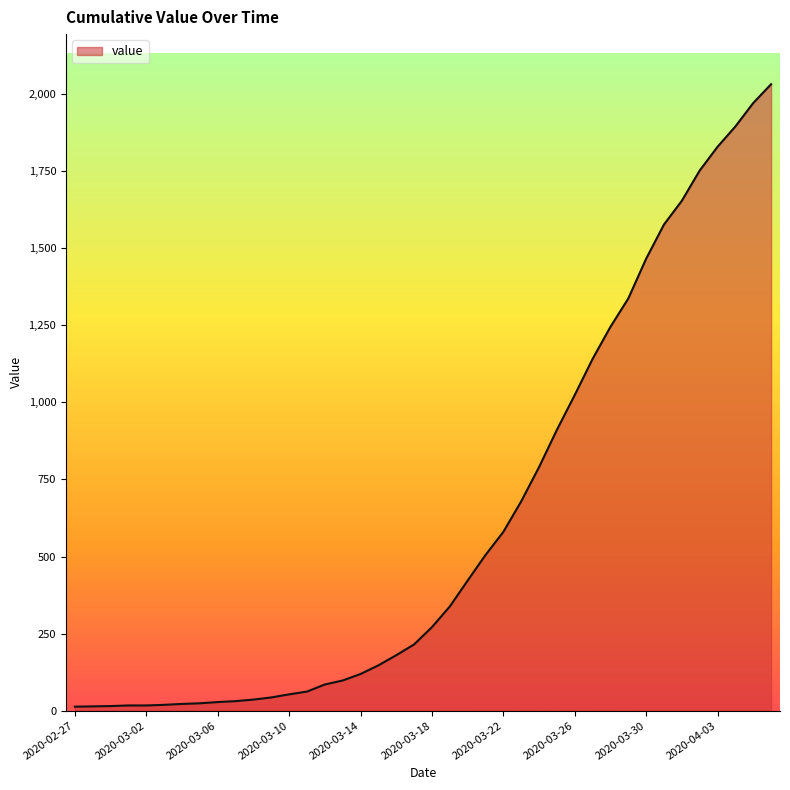

What is the maximum value shown in the chart?

2032